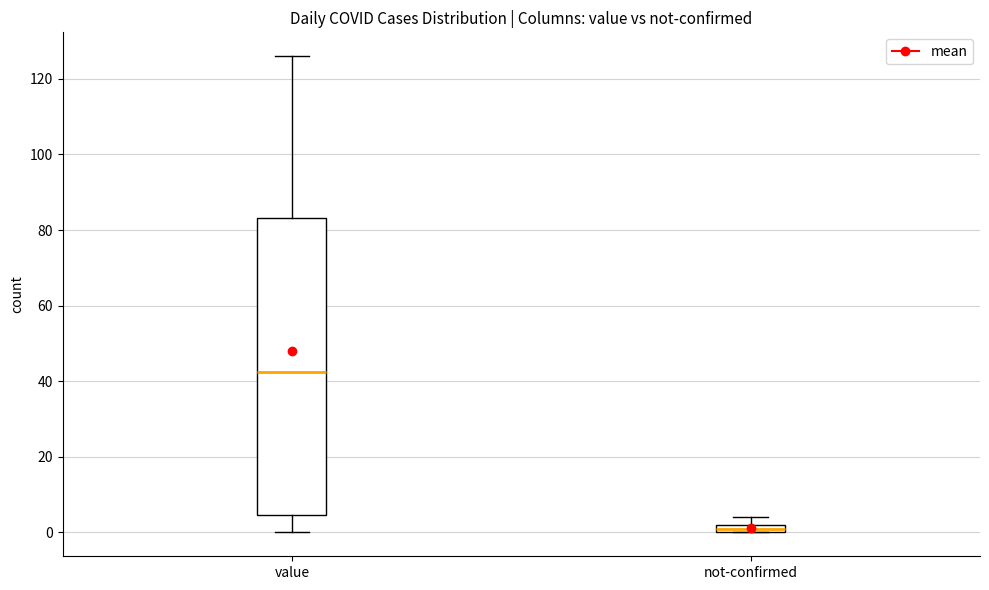

Comparing the boxes themselves (not the whiskers), which one is the tallest?

value